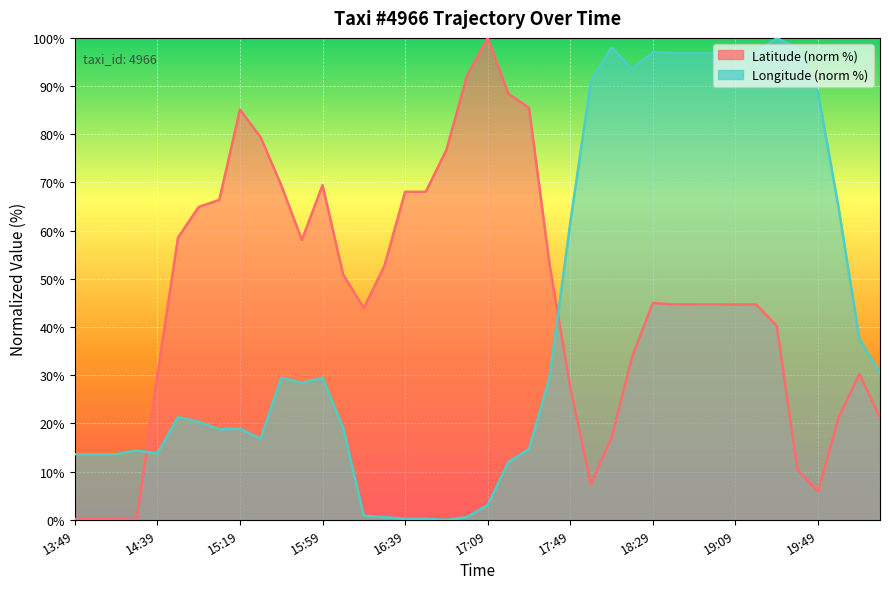

Which series has the widest spread of values?

lat